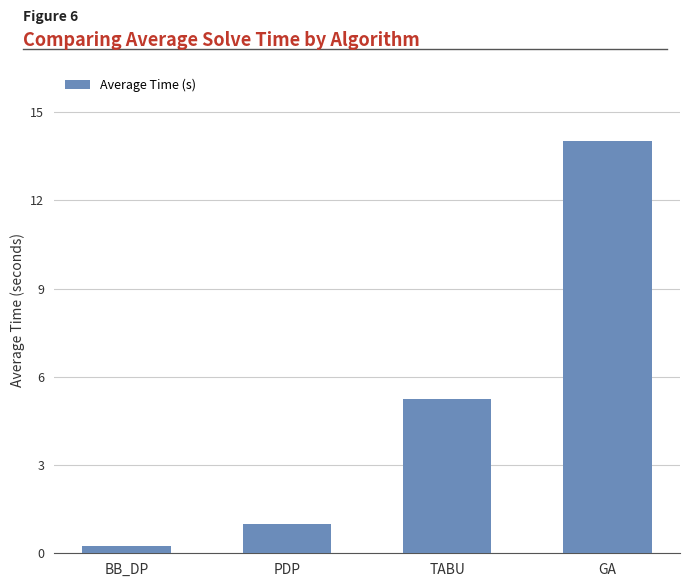

What is the value of the 1st bar from the left?

0.2